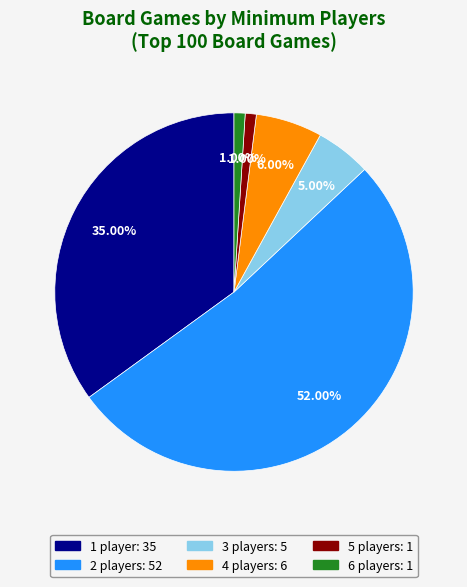

Is 5 players the majority of the pie?

No